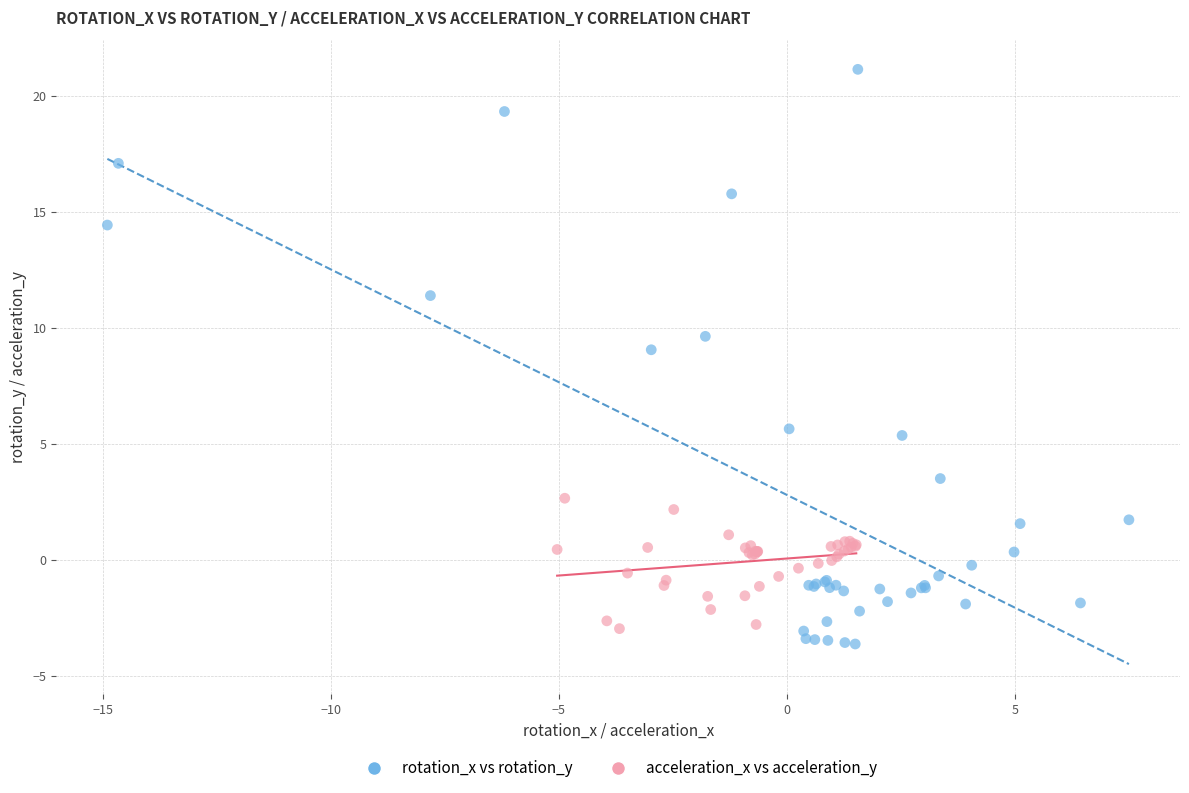

Which series has the widest spread of Y values?

rotation_x vs rotation_y